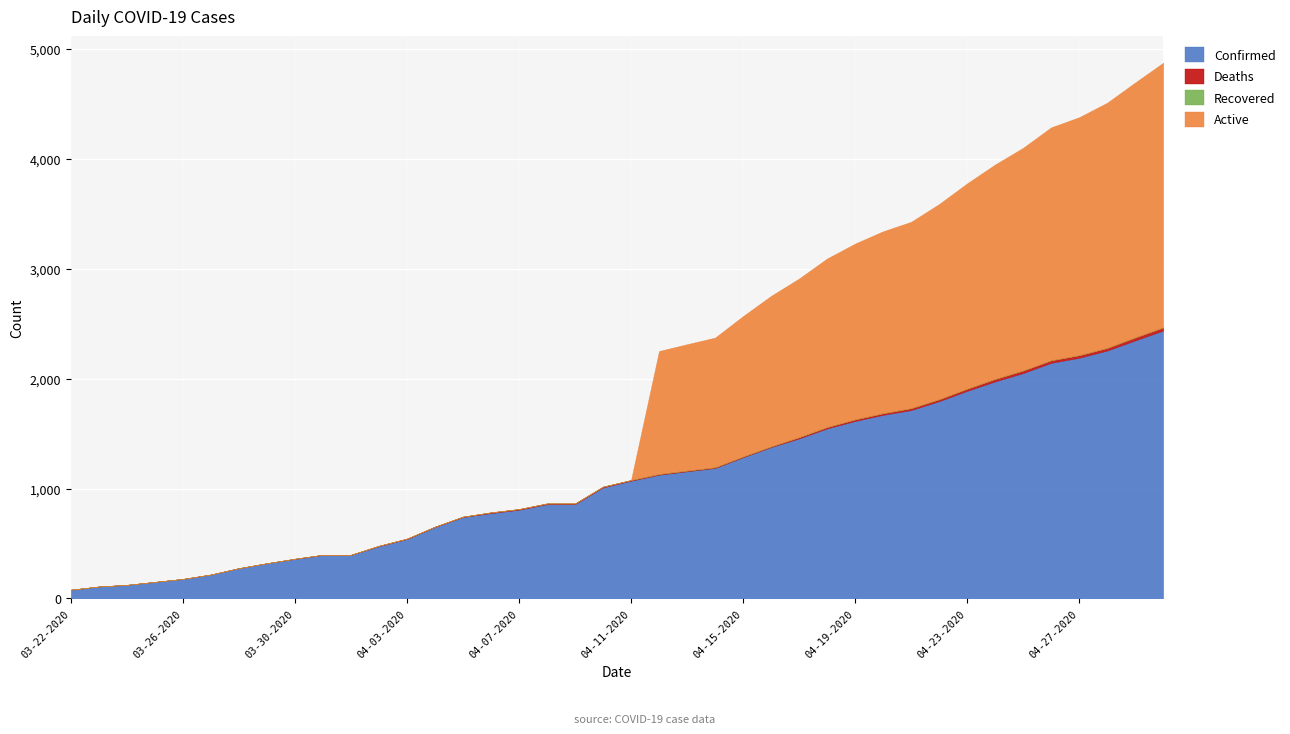

At which label does Recovered reach its minimum?

03-22-2020